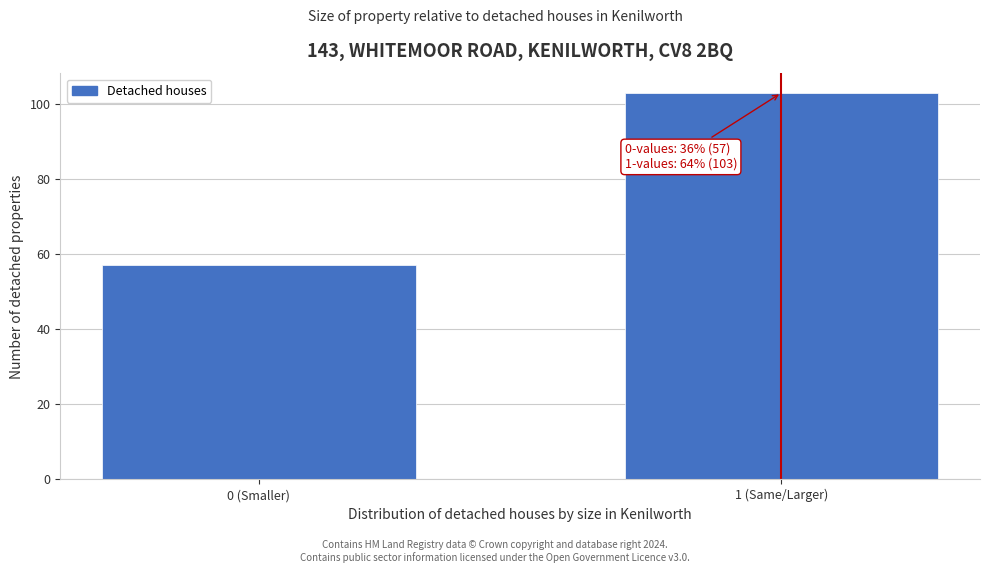

Reading left to right, what are all the values shown in this chart?

0 (Smaller)=57	1 (Same/Larger)=103